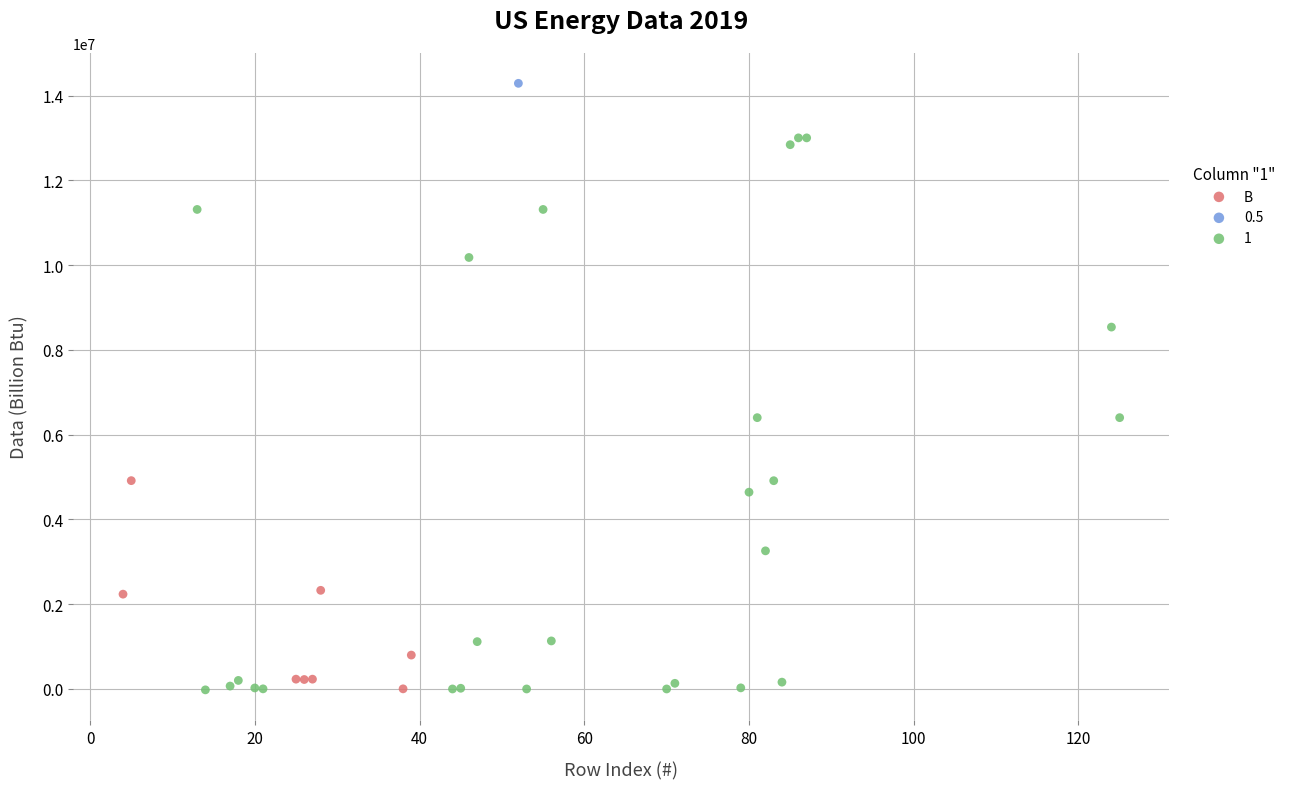

What are all the series names shown in the legend?

B, 0.5, 1